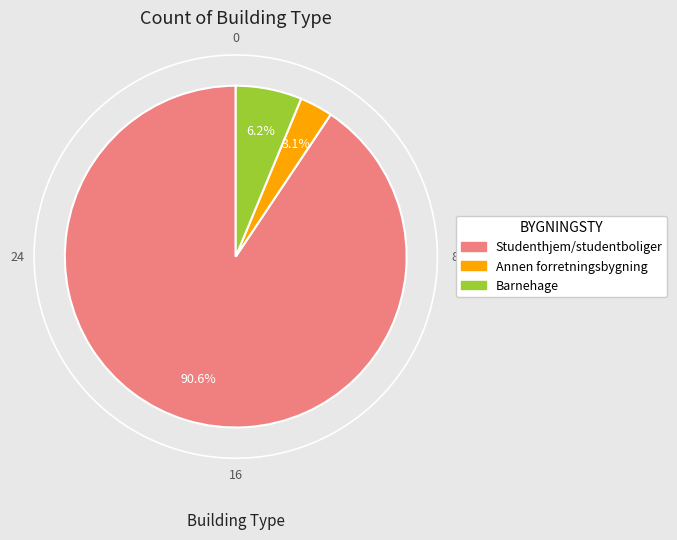

What is the largest slice in the pie chart?

Studenthjem/studentboliger